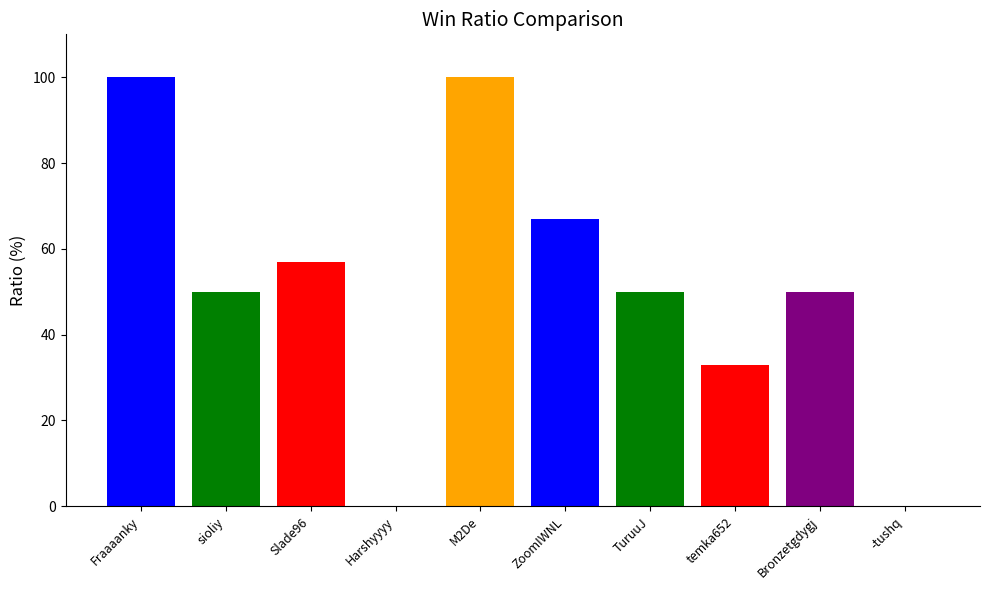

True or false: the data shows 0 at -tushq.

True